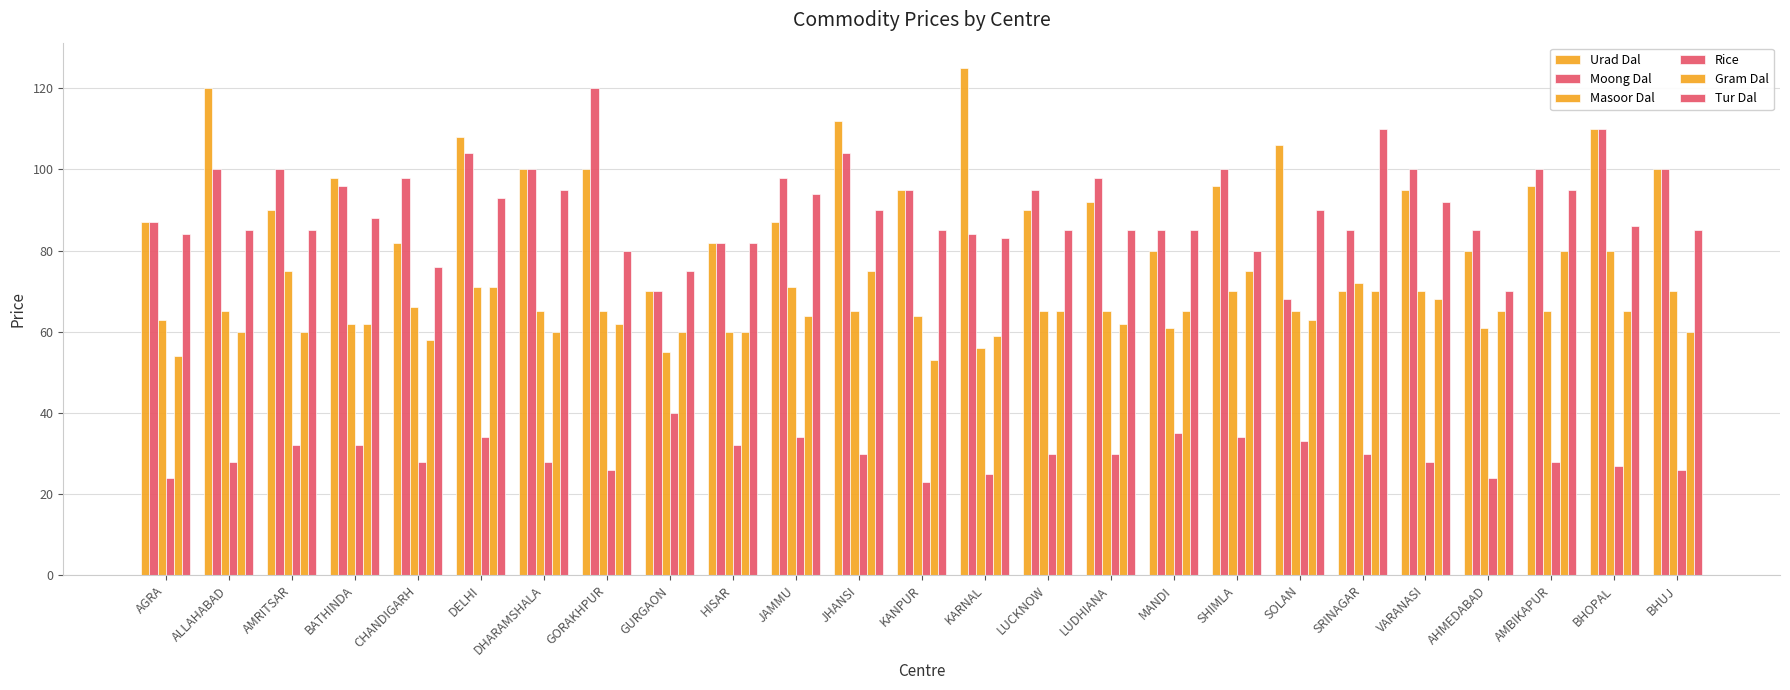

What is the difference between the Rice values at ALLAHABAD and KANPUR?

5